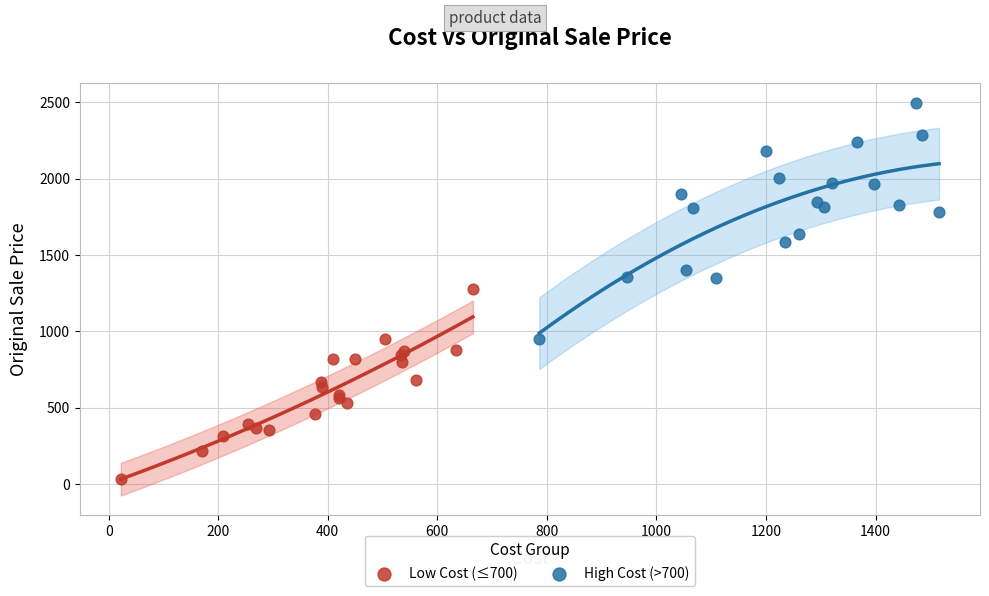

Which series contains the highest Y value?

High Cost (>700)